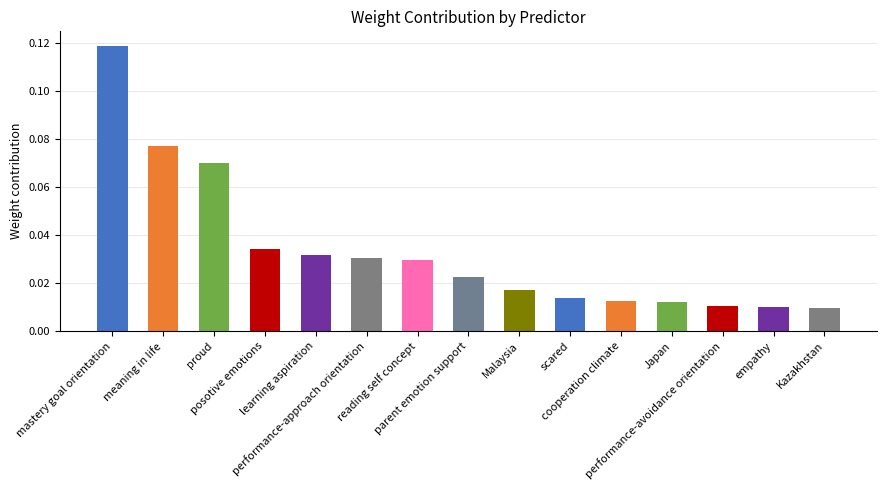

Are the bars grouped side by side (vs. stacked)?

No